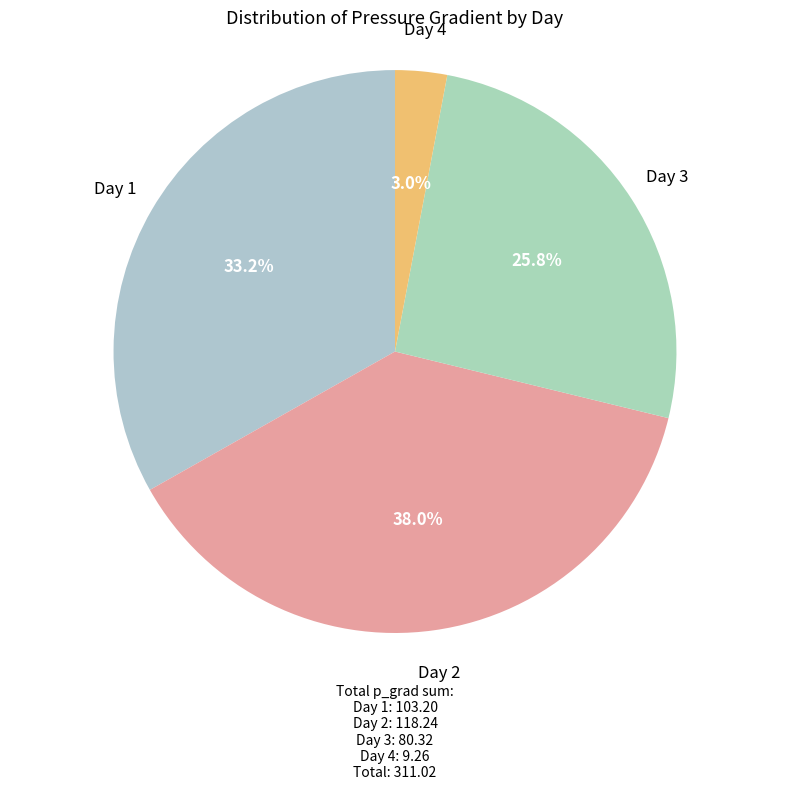

How many segments does this pie chart have?

4